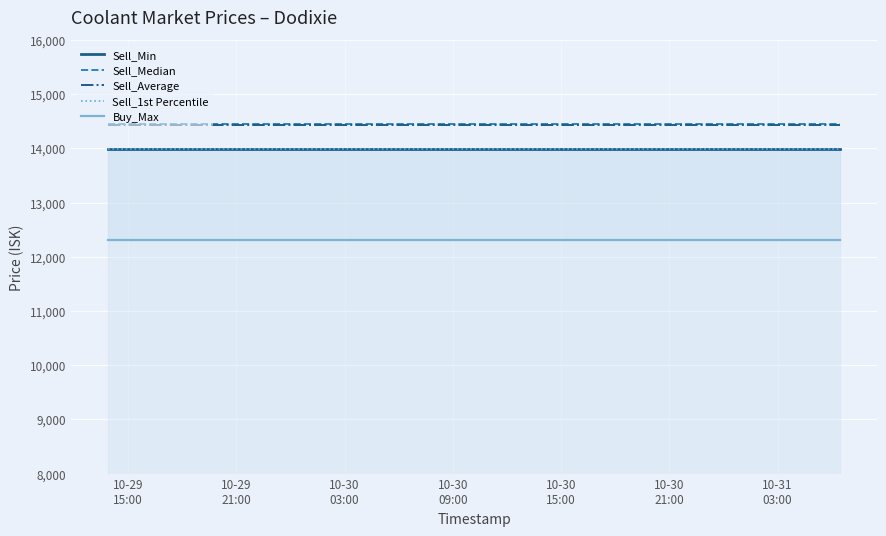

Does the chart display data point markers on the line(s)?

No